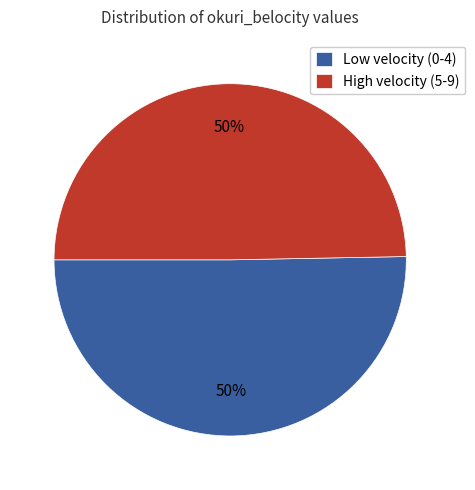

What is the ratio of the value at Low velocity (0-4) to the value at High velocity (5-9)?

1.0